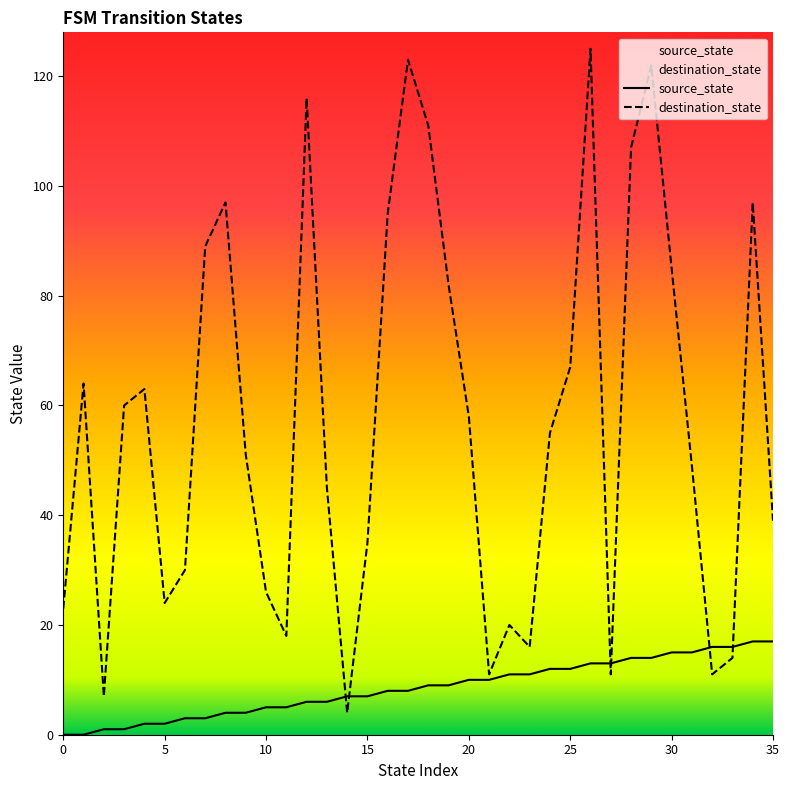

Where do destination_state and source_state first cross each other?

13 and 14